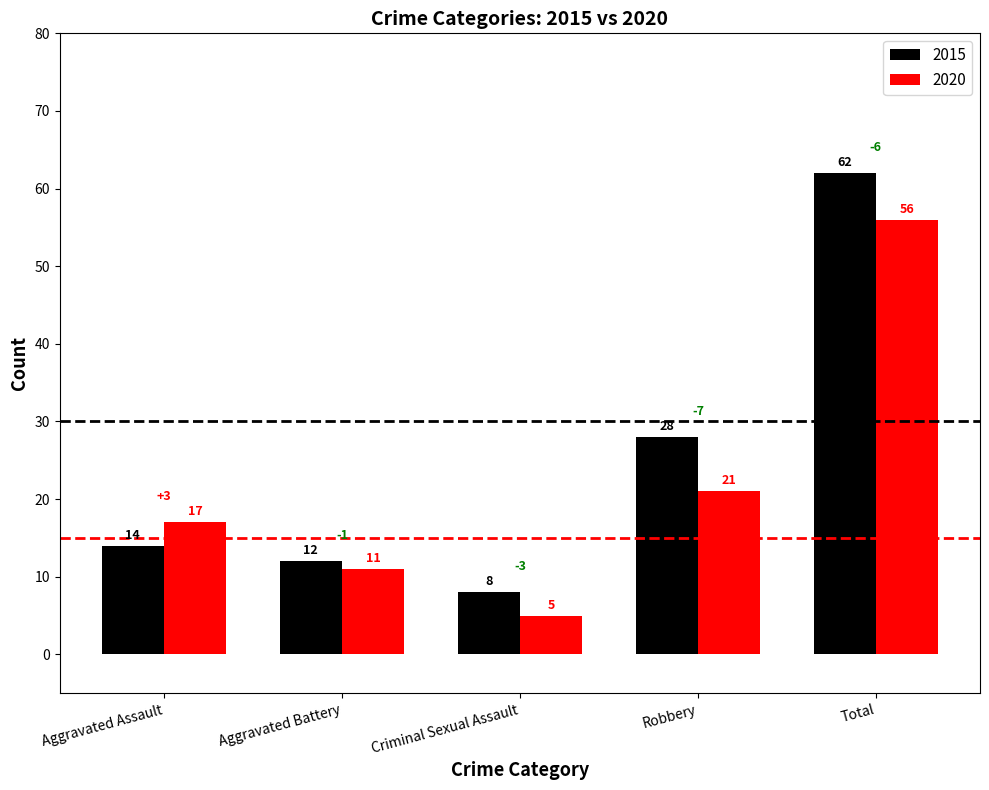

What is the average value of the 2020 series?

22